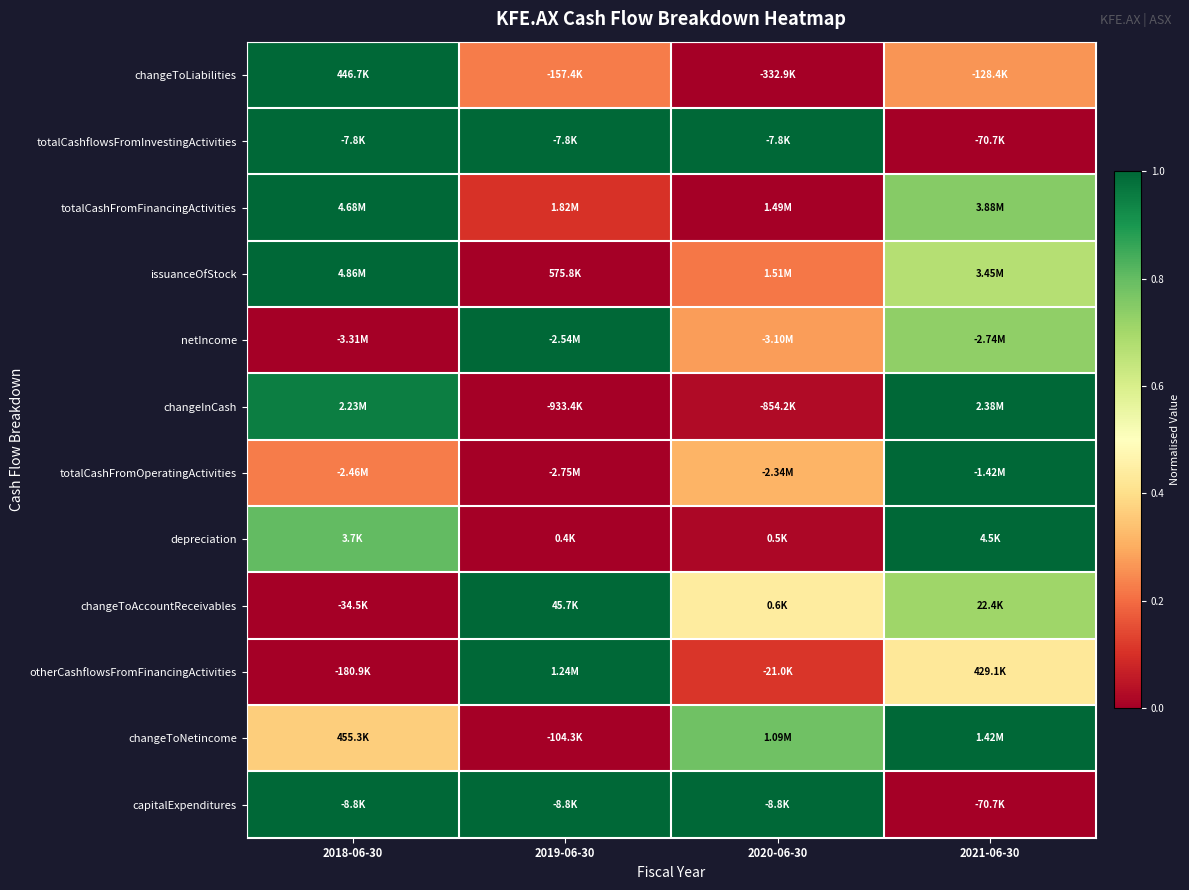

At how many categories does at least one series exceed 0?

4